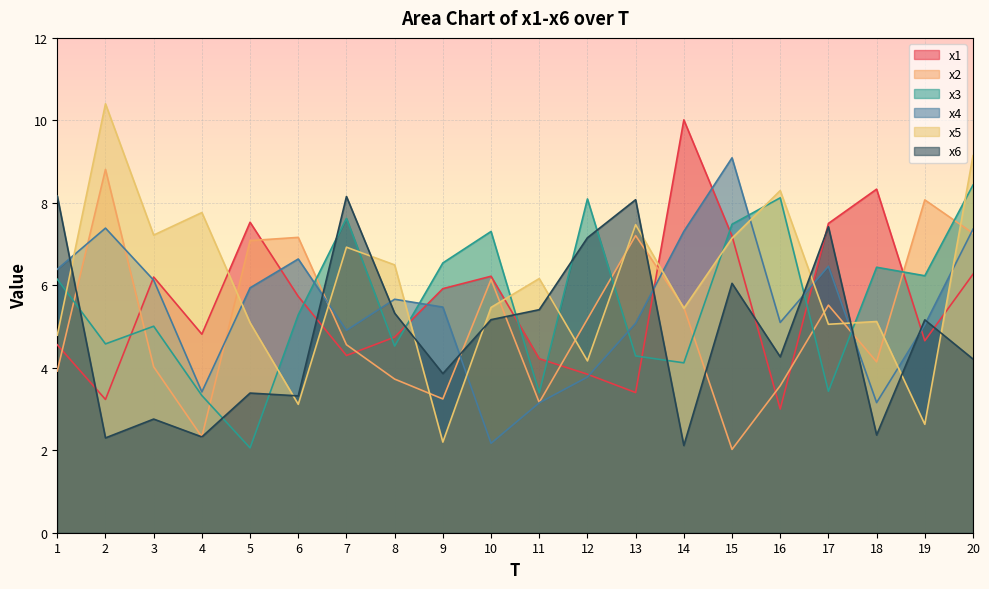

What is the value of the x6 point at the 13th from the left?

8.1